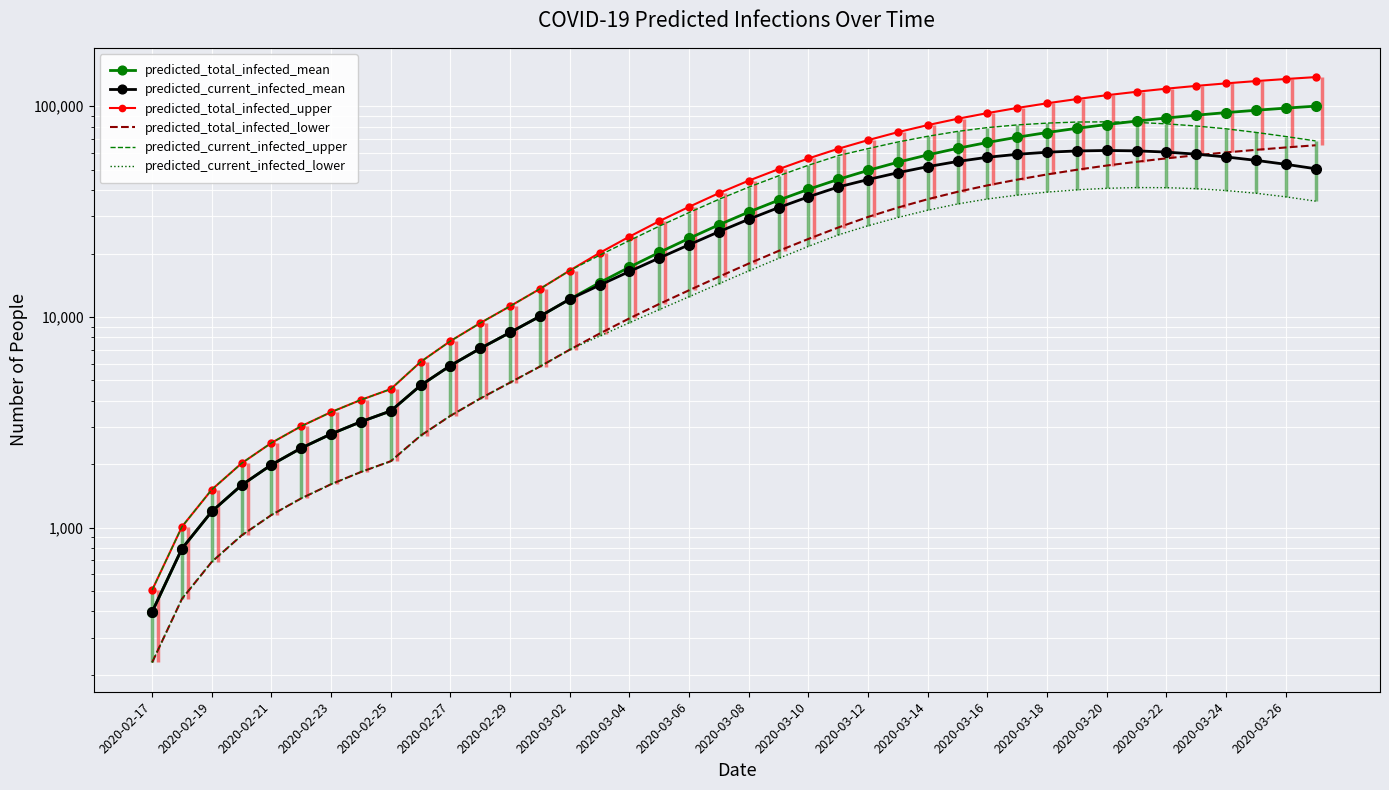

True or false: predicted_current_infected_upper and predicted_current_infected_mean intersect in this chart.

False